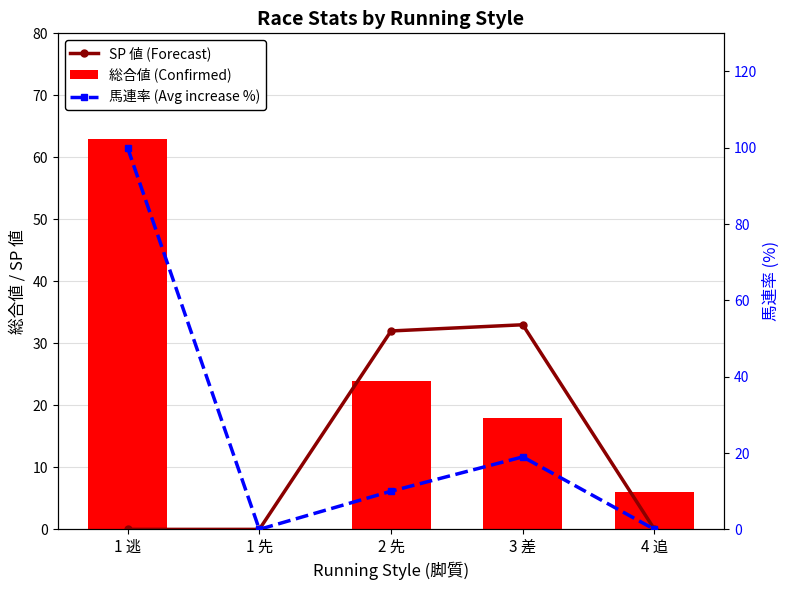

Where is 総合値 (Confirmed) nearest to the value 31?

2 先